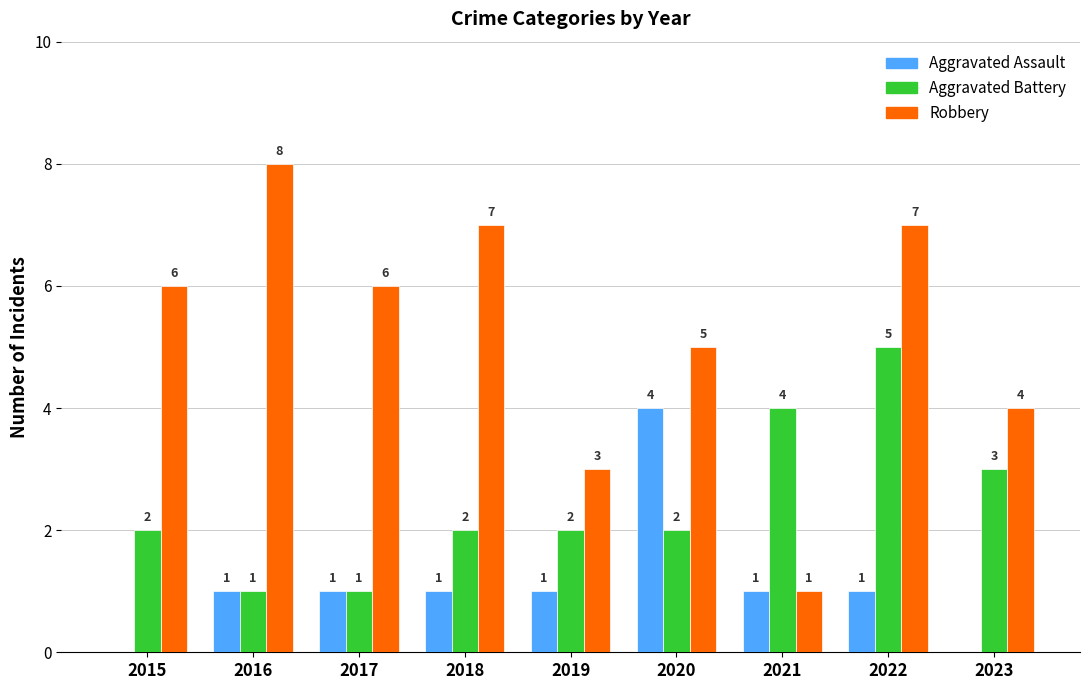

Does the chart contain stacked bars?

No